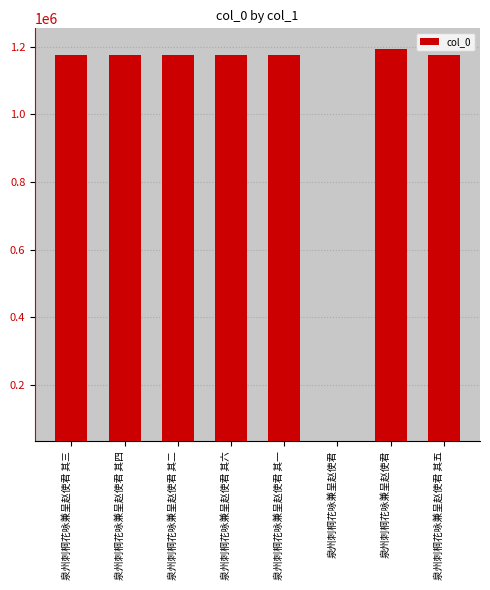

What is the value of the 1st bar from the left?

1177155